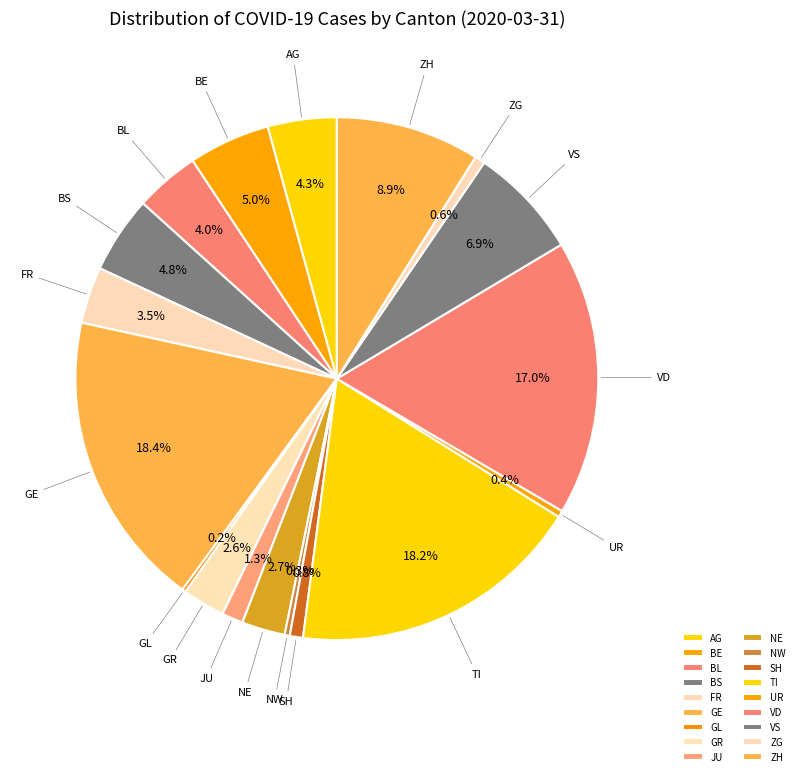

What percentage do GR and ZH together represent?

11.5%